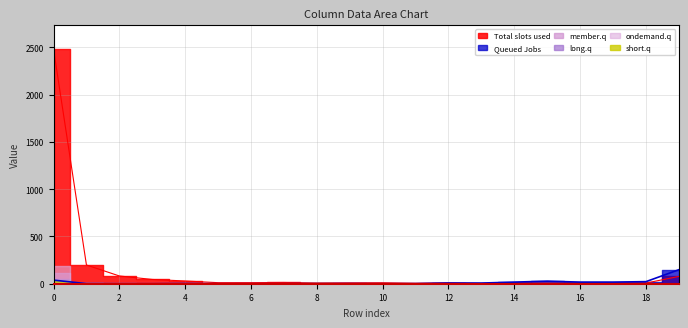

Reading left to right, list all the values displayed in this chart.

col_1: 0=2482	1=198	2=82	3=45	4=29	5=11	6=11	7=13	8=7	9=9	10=10	11=4	12=9	13=2	14=8	15=5	16=7	17=6	18=7	19=77
col_19: 0=38	1=1	2=0	3=0	4=2	5=0	6=0	7=0	8=1	9=1	10=0	11=1	12=7	13=7	14=17	15=27	16=17	17=17	18=22	19=148
col_3: 0=118	1=9	2=6	3=2	4=0	5=2	6=1	7=1	8=2	9=4	10=0	11=0	12=0	13=0	14=0	15=0	16=0	17=0	18=0	19=0
col_5: 0=53	1=10	2=1	3=2	4=0	5=1	6=3	7=3	8=0	9=4	10=0	11=0	12=0	13=0	14=0	15=0	16=0	17=0	18=0	19=0
col_2: 0=186	1=12	2=2	3=1	4=5	5=1	6=2	7=1	8=0	9=1	10=0	11=0	12=0	13=0	14=0	15=0	16=0	17=0	18=0	19=0
col_6: 0=27	1=1	2=1	3=2	4=0	5=1	6=0	7=0	8=4	9=0	10=0	11=0	12=0	13=0	14=0	15=0	16=0	17=0	18=0	19=0